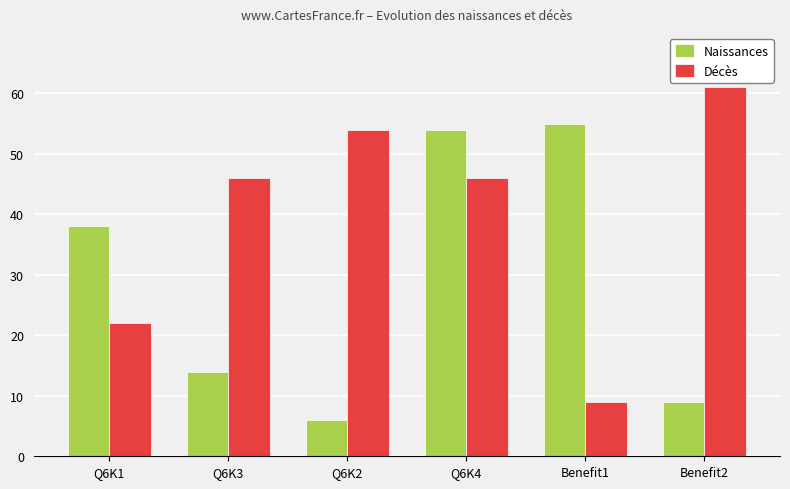

Count the number of categories in the chart.

6